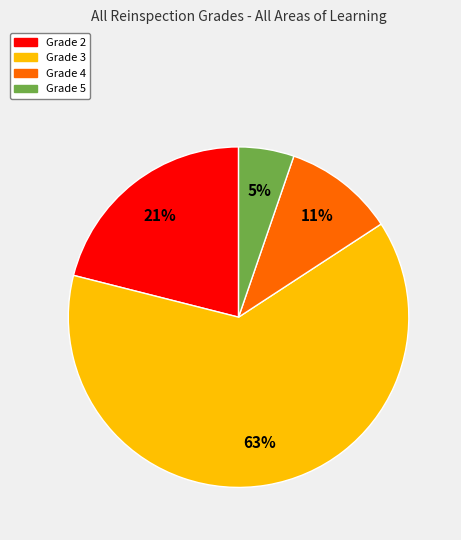

Is the sum of Grade 5 and Grade 2 greater than half?

No